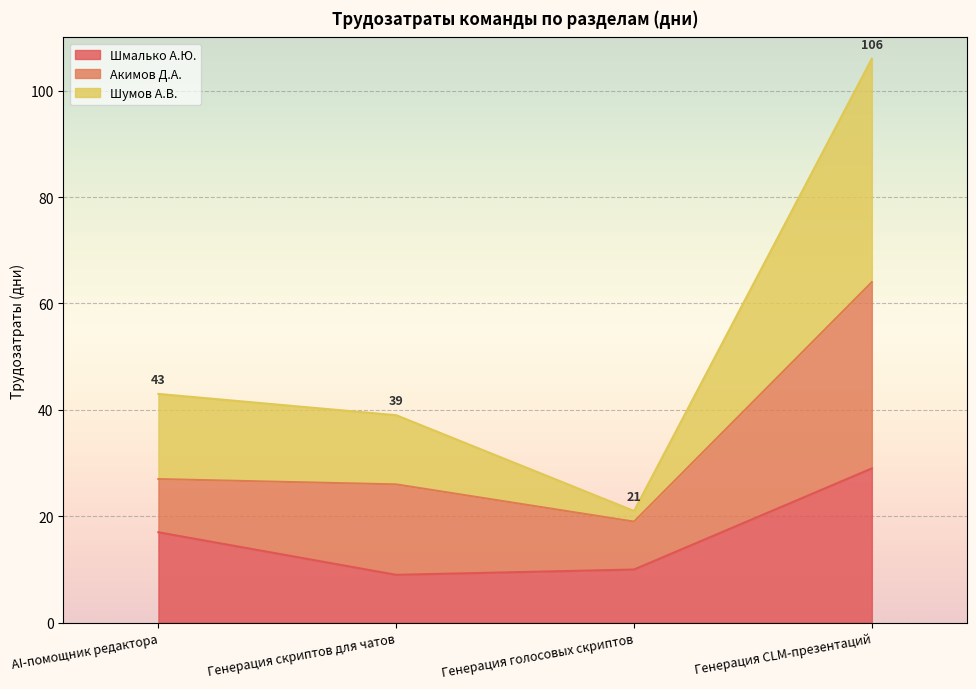

What are all the series names shown in the legend?

Шмалько А.Ю., Акимов Д.А., Шумов А.В.